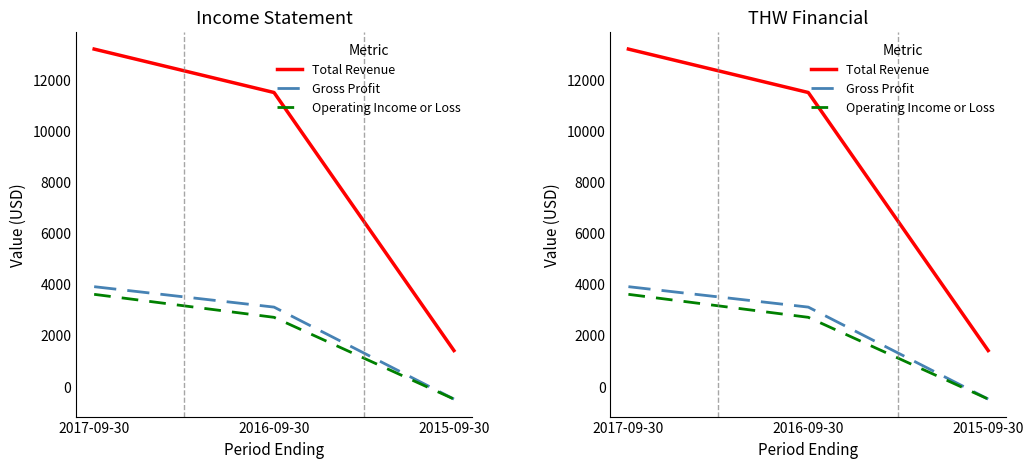

Rank the series by their maximum value, from highest to lowest.

Total Revenue, Gross Profit, Operating Income or Loss